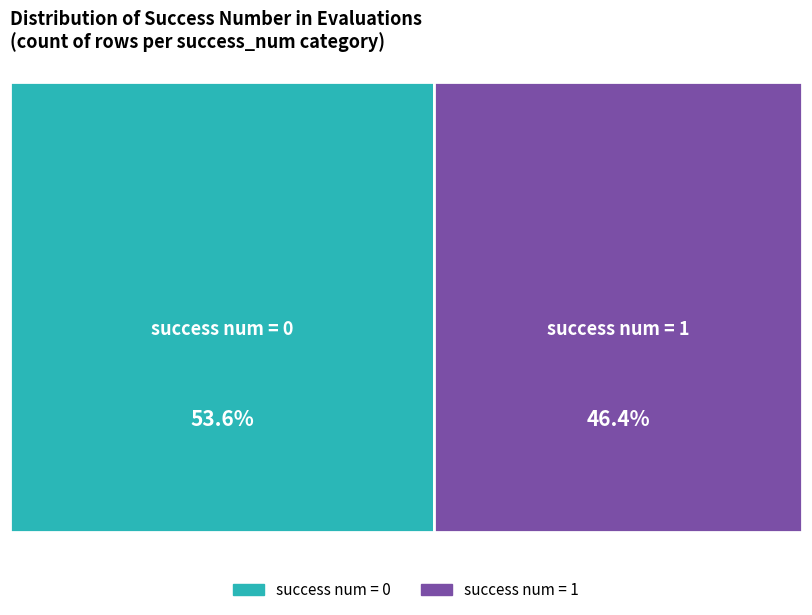

To the nearest percent, what is the combined percentage of 1 and 0?

100%